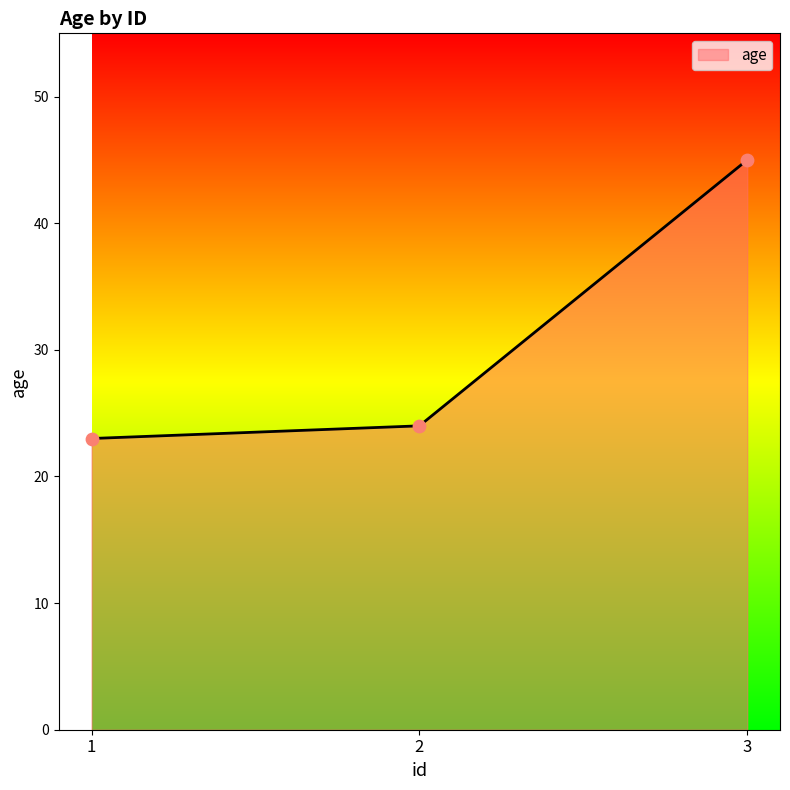

Which has a higher value, 1 or 3?

3